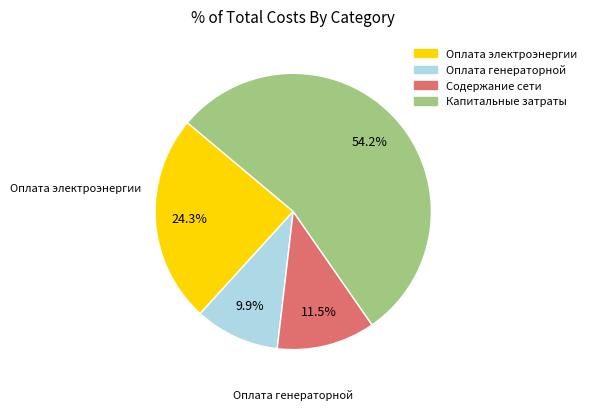

To the nearest percent, what is the average slice percentage?

25%